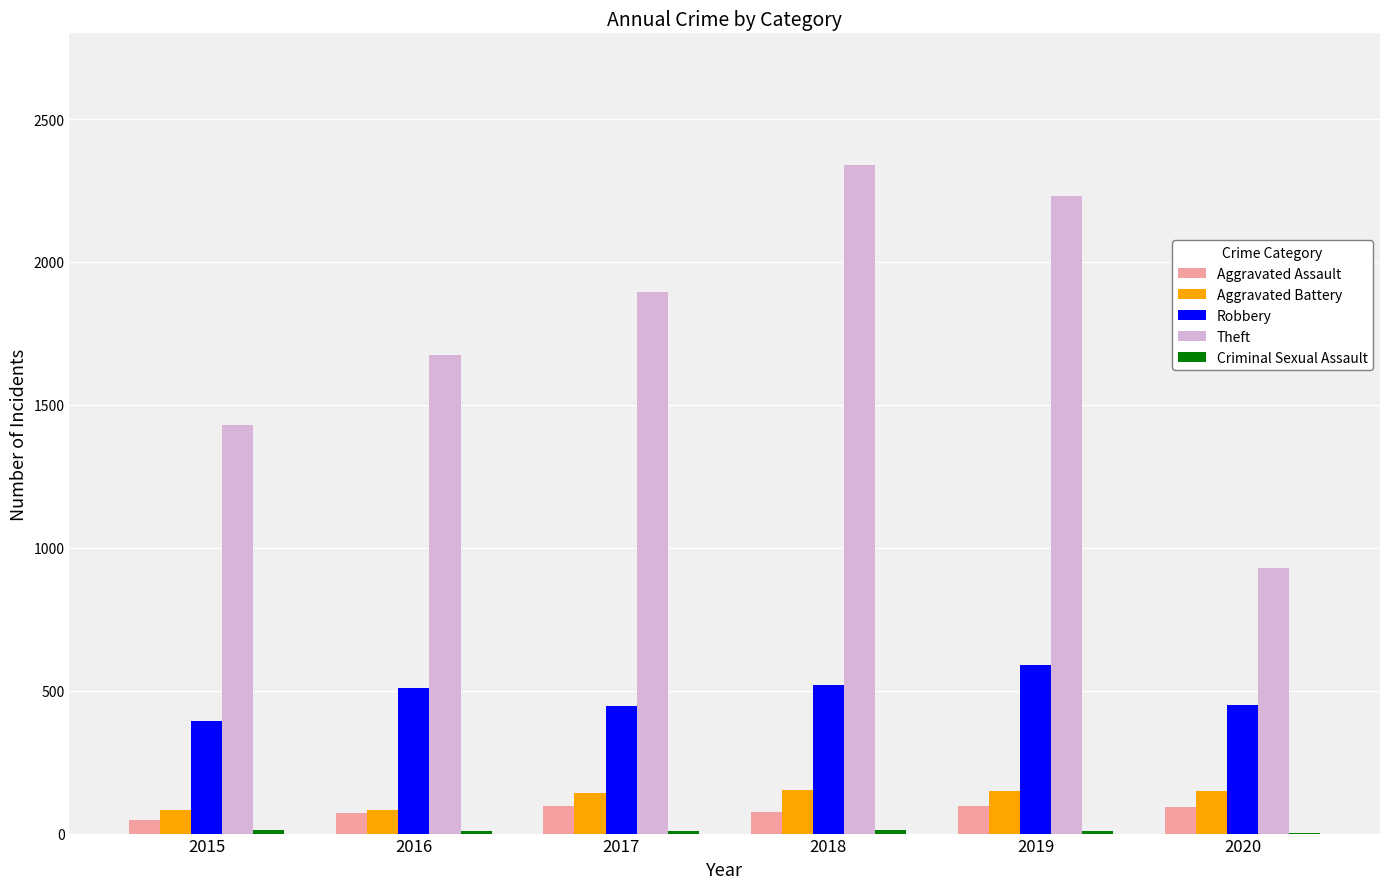

The value of Robbery at 2016 is 510. True or false?

True